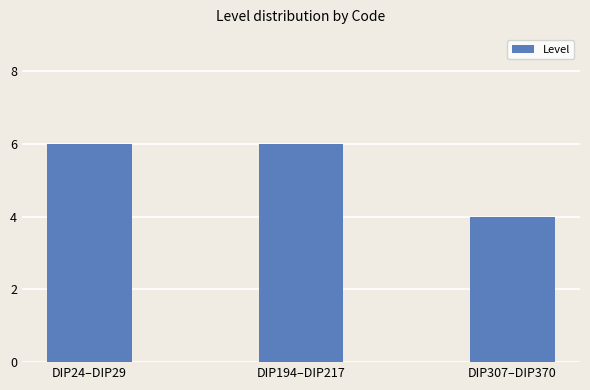

Reading left to right, extract all data points from this chart.

DIP24–DIP29=6	DIP194–DIP217=6	DIP307–DIP370=4